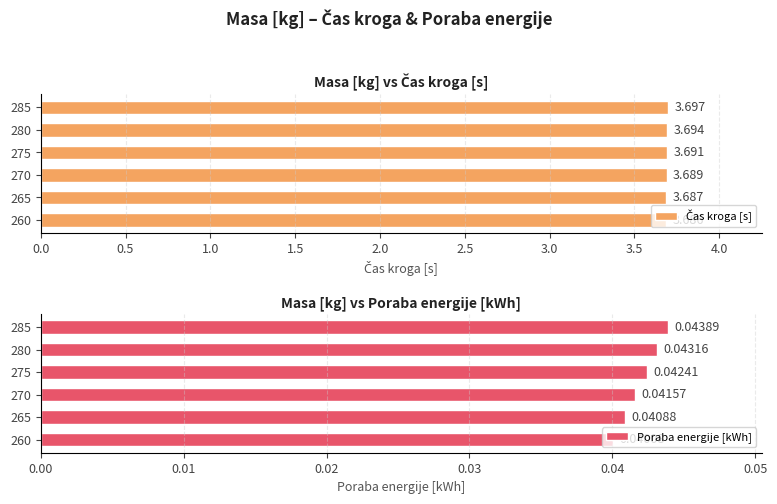

List the labels in order of Poraba energije [kWh] value, largest first.

285, 280, 275, 270, 265, 260